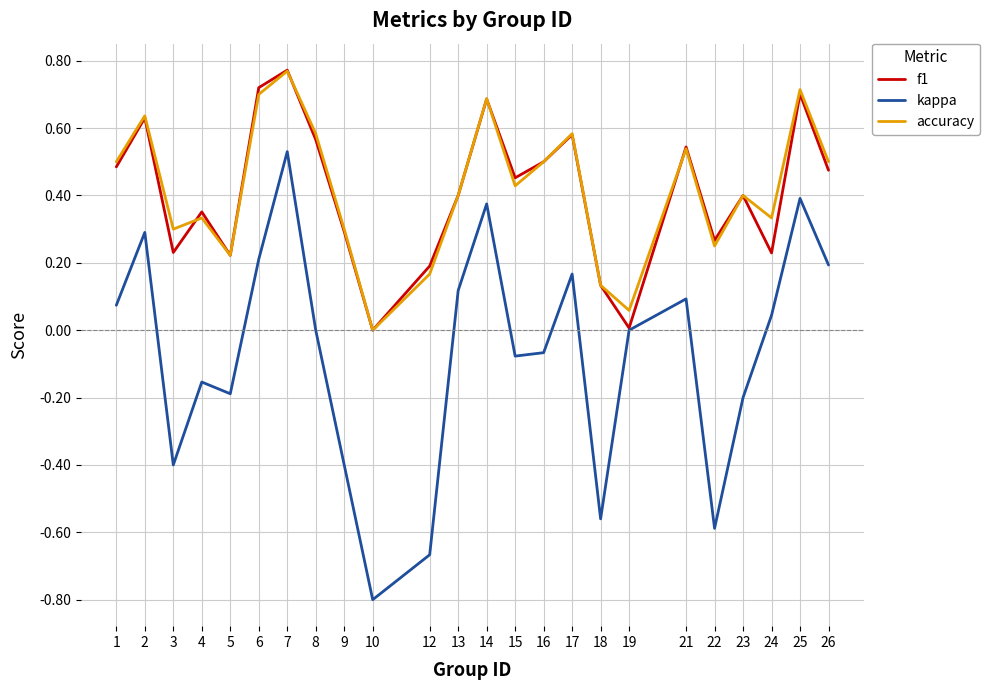

What is the total value across all series at 16?

0.9